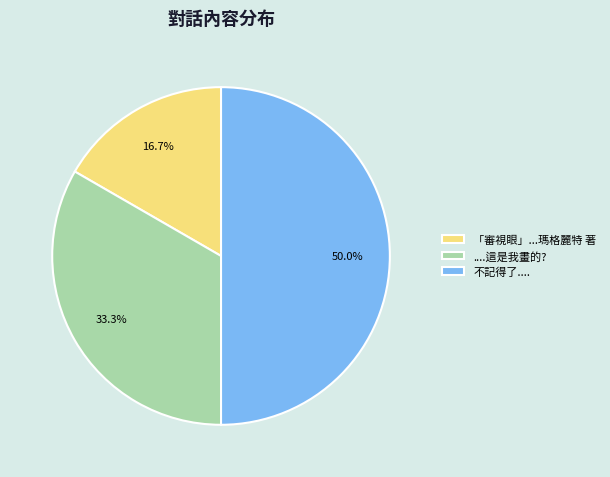

To the nearest percent, what percentage of the pie is 不記得了....?

50%